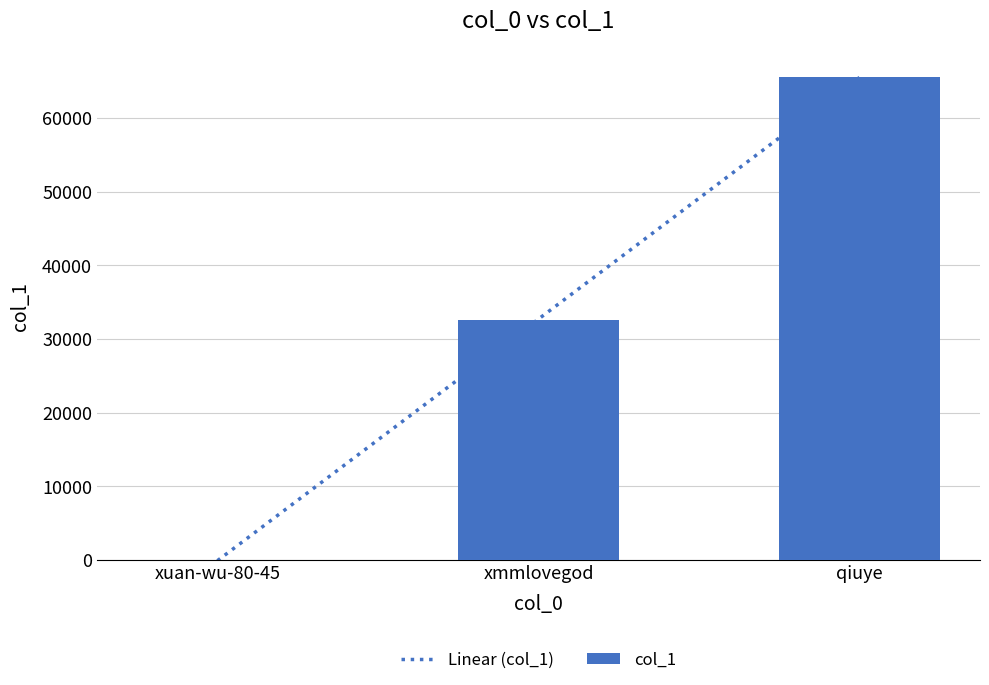

Is it true that the value at qiuye is 65565?

True